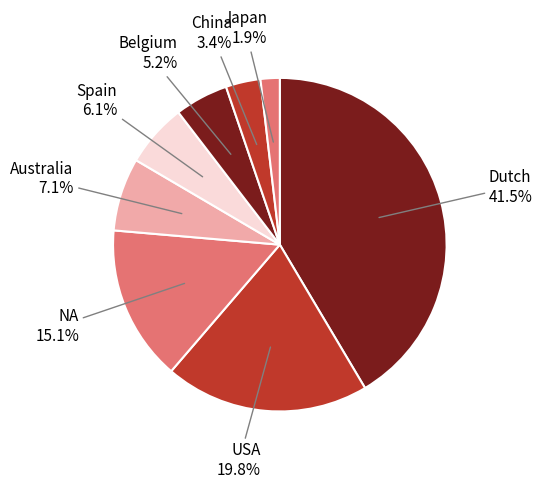

What percentage do Spain and Belgium together represent?

11.3%